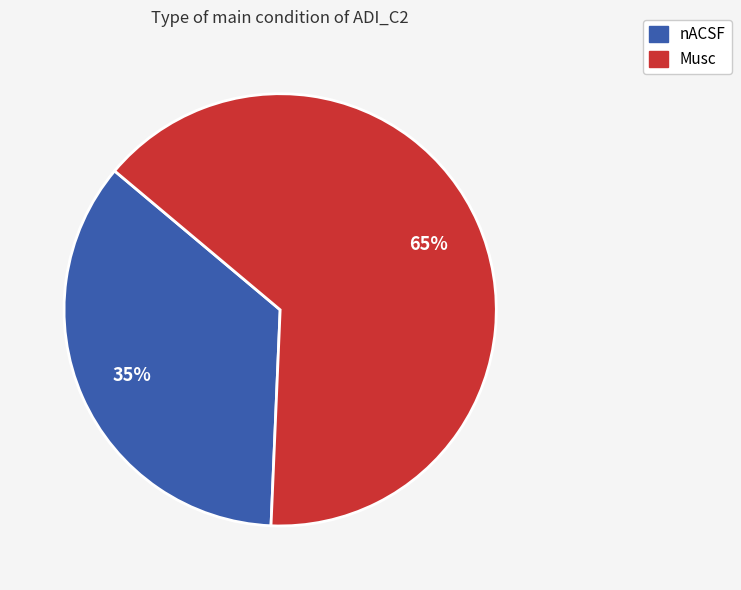

Which slice is the largest?

Musc